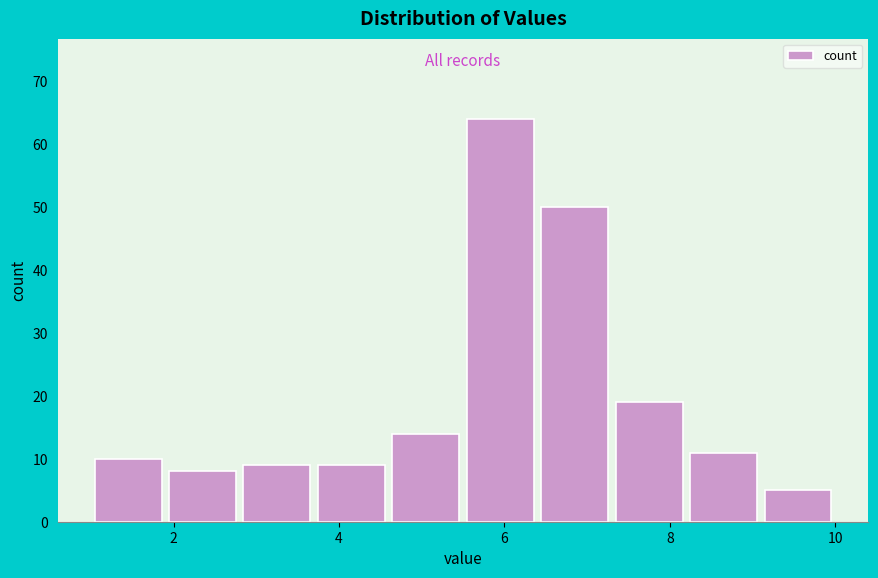

Reading left to right, transcribe this chart: for each bar, give the range it covers on the x-axis and its height. Neither the bar edges nor the heights are printed on the chart, so give them approximately, as read against the axes.

1.0 to 1.9: 10
1.9 to 2.8: 8
2.8 to 3.7: 9
3.7 to 4.6: 9
4.6 to 5.5: 14
5.5 to 6.4: 64
6.4 to 7.3: 50
7.3 to 8.2: 19
8.2 to 9.1: 11
9.1 to 10.0: 5